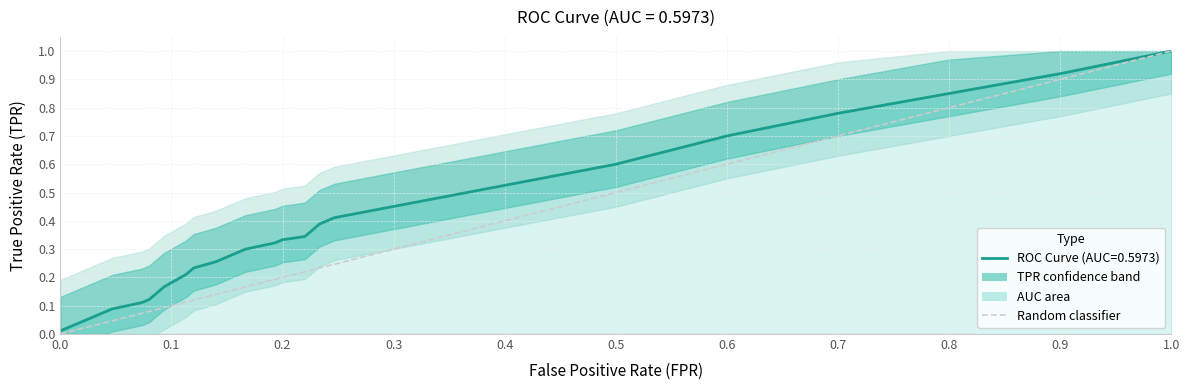

True or false: the data shows 0 at 0.0.

True